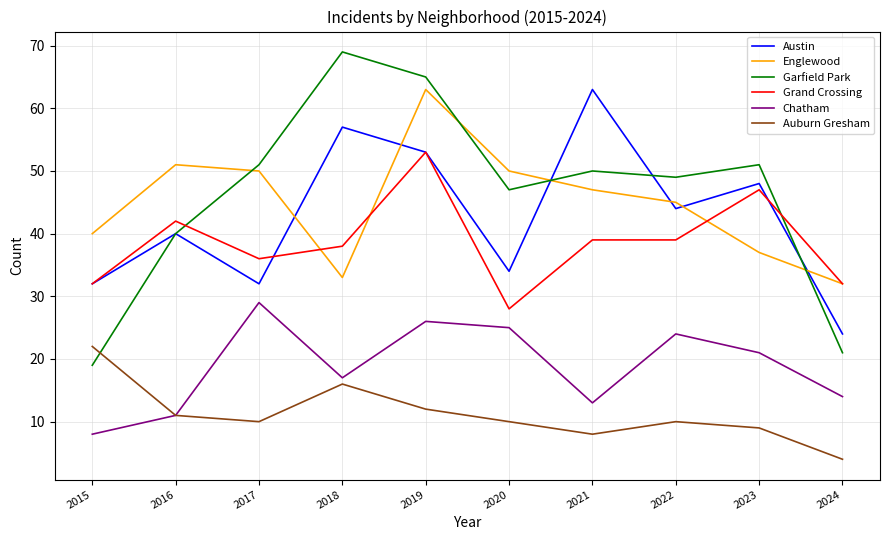

Which label corresponds to the largest value in the chart?

2018